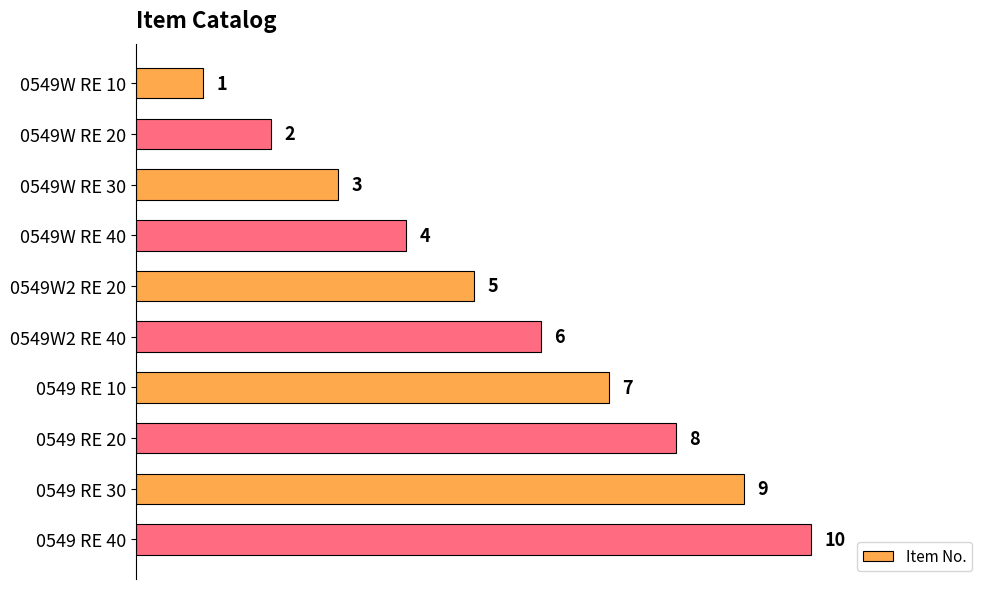

What is the change in value from 0549 RE 20 to 0549 RE 30?

+1